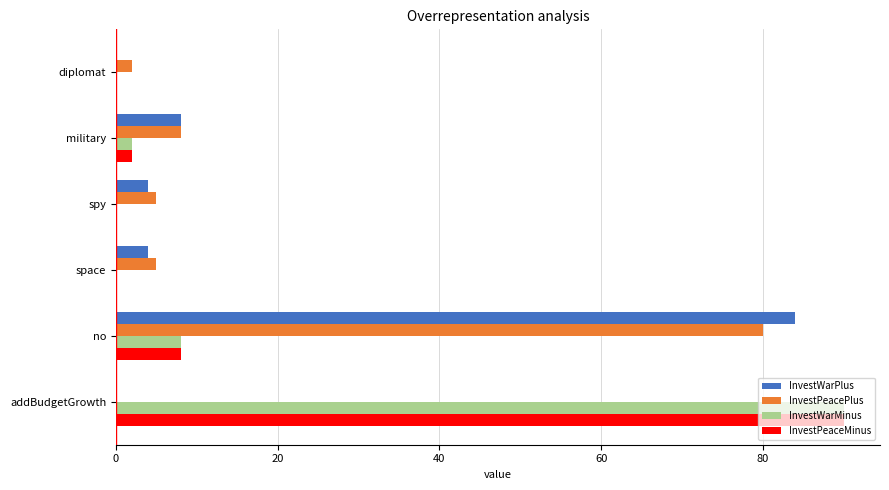

What is the total value across all series at spy?

9